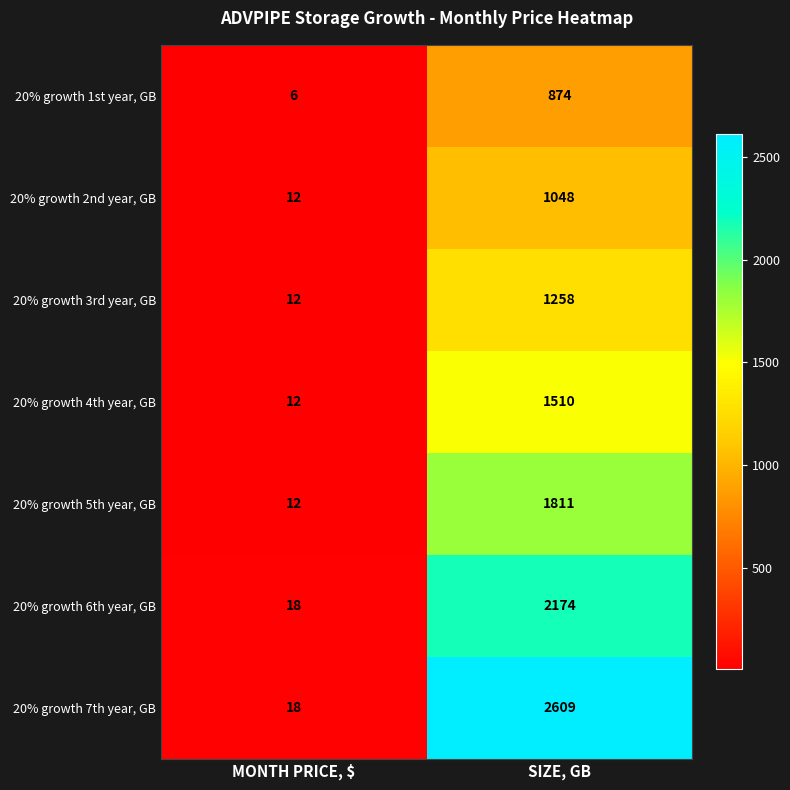

At which label is 20% growth 3rd year, GB closest to 635?

MONTH PRICE, $